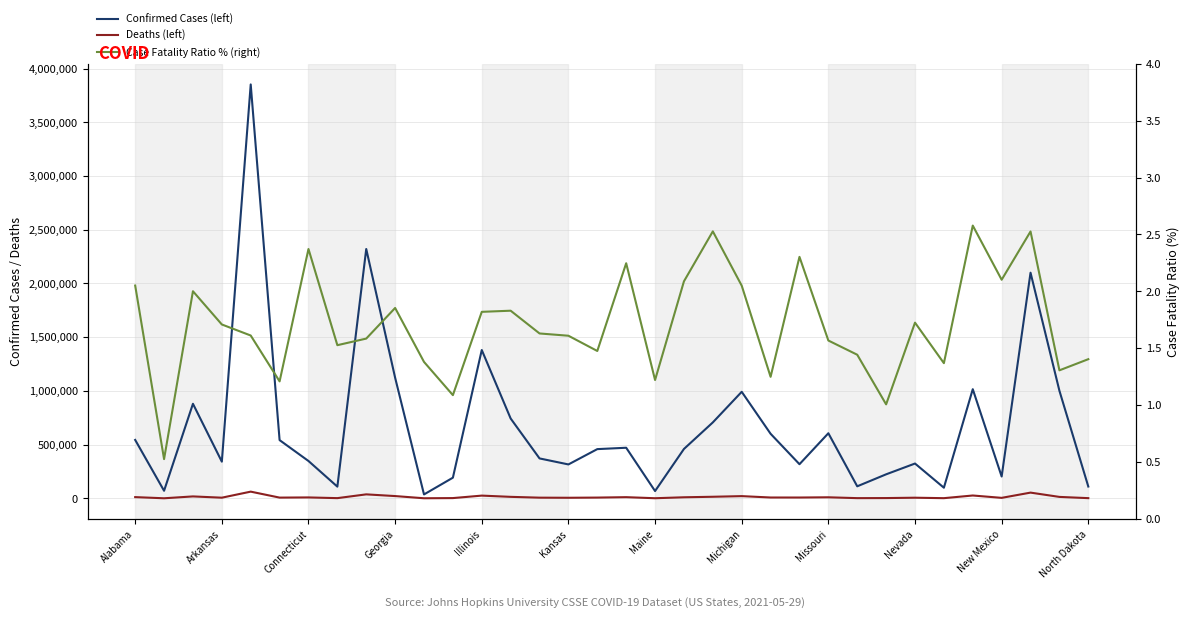

Reading left to right, what are all the values shown in this chart?

Confirmed Cases (left): 543405.0	70208.0	879909.0	341130.0	3852488.0	541726.0	347341.0	108681.0	2320818.0	1122711.0	36076.0	192012.0	1380261.0	742910.0	371253.0	315331.0	457892.0	470685.0	67551.0	459343.0	706559.0	991372.0	600767.0	317407.0	605601.0	111718.0	223304.0	323748.0	98650.0	1015634.0	202821.0	2100183.0	1001154.0	109709.0
Deaths (left): 11146.0	369.0	17609.0	5830.0	62084.0	6552.0	8238.0	1660.0	36774.0	20820.0	498.0	2090.0	25127.0	13596.0	6053.0	5077.0	6758.0	10576.0	825.0	9592.0	14388.0	20324.0	7501.0	7310.0	9495.0	1612.0	2249.0	5586.0	1351.0	26185.0	4263.0	53049.0	13078.0	1543.0
Case Fatality Ratio % (right): 2.1	0.5	2.0	1.7	1.6	1.2	2.4	1.5	1.6	1.9	1.4	1.1	1.8	1.8	1.6	1.6	1.5	2.2	1.2	2.1	2.5	2.0	1.2	2.3	1.6	1.4	1.0	1.7	1.4	2.6	2.1	2.5	1.3	1.4